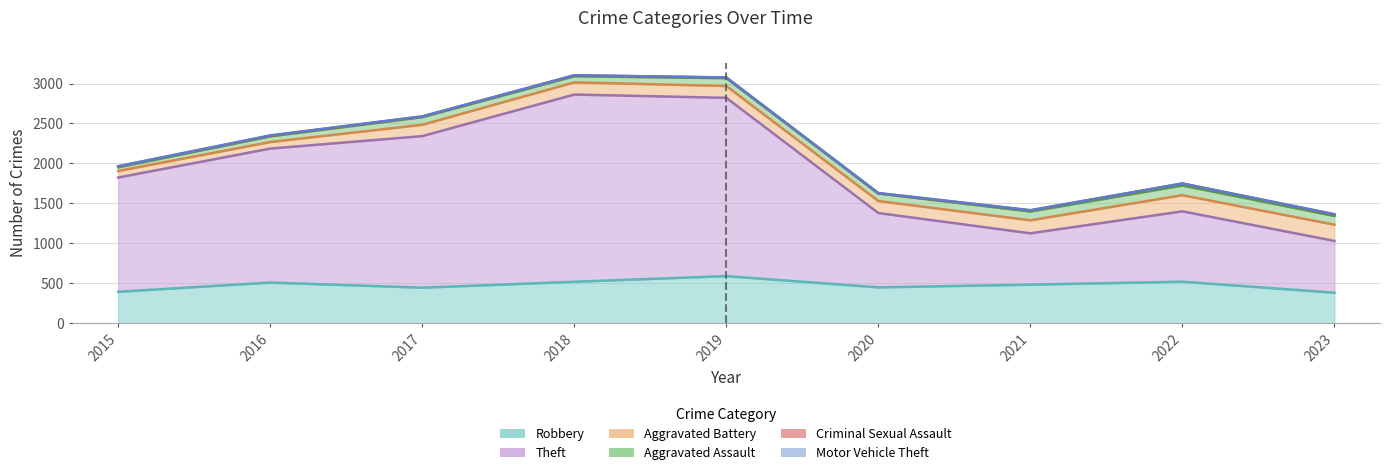

The value of Criminal Sexual Assault at 2021 is 9. True or false?

False